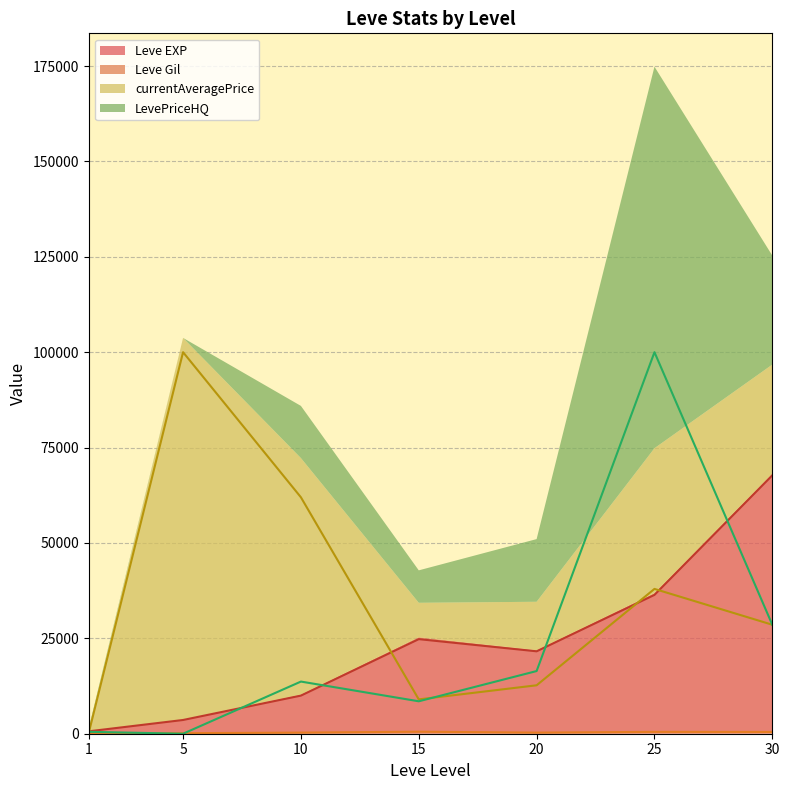

What is the greatest value displayed?

100000.0